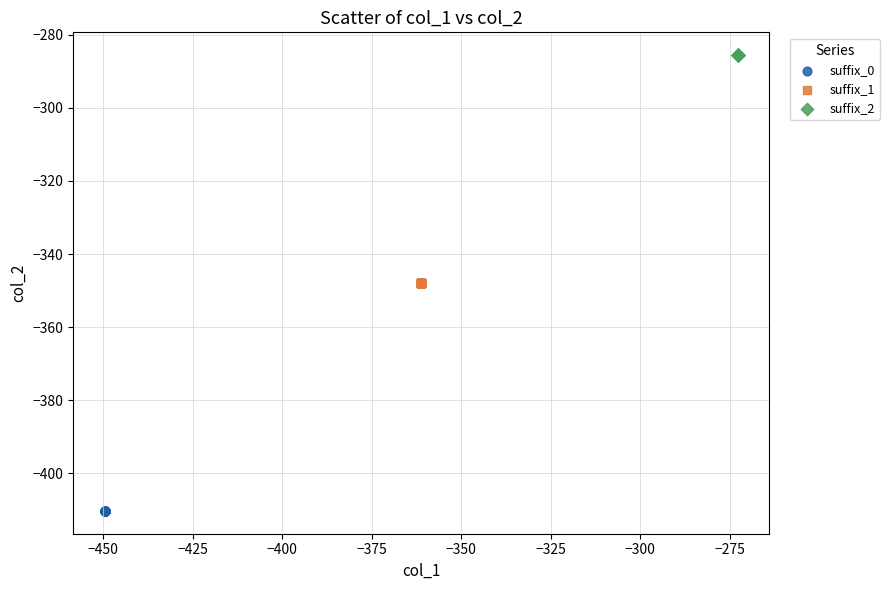

Which series reaches the maximum Y coordinate?

suffix_2